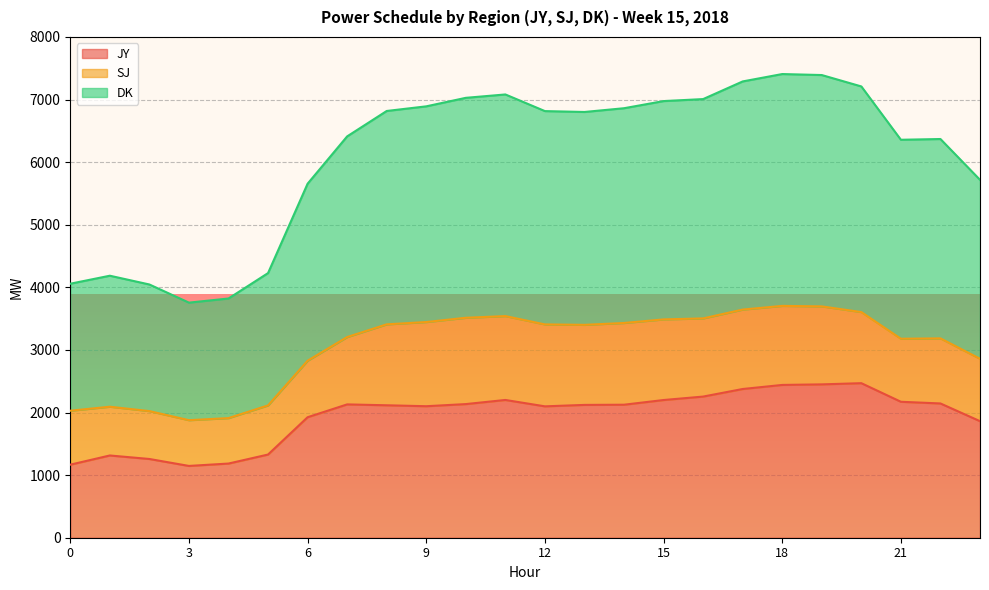

Which series changed the most between 3 and 17?

DK